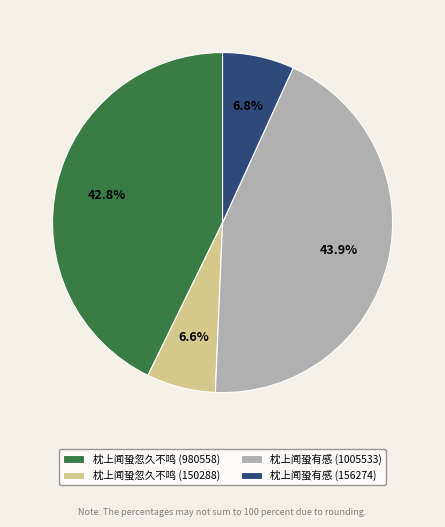

What is the ratio of the value at 枕上闻蛩有感 (1005533) to the value at 枕上闻蛩忽久不鸣 (150288)?

6.7